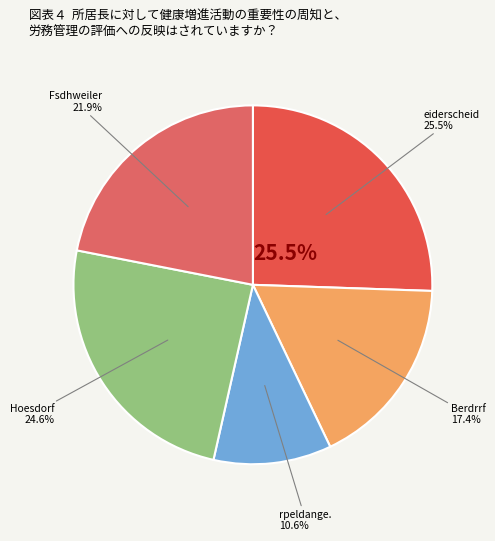

Count the number of slices in the pie.

5